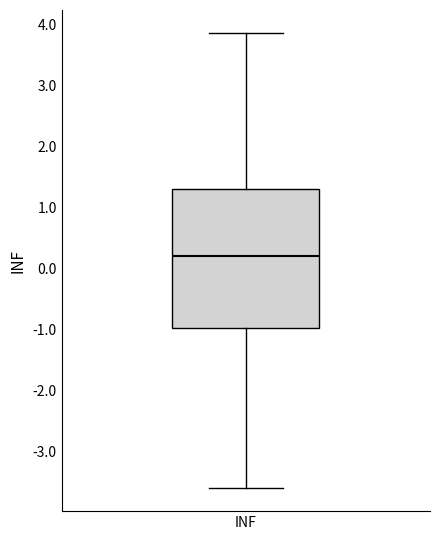

Read this box plot against the y-axis: the position of the median line, the range covered by the box, and the ends of both whiskers. The values are not printed on the chart, so give them approximately, as read against the axis.

median 0.2, box -1.0 to 1.3, whiskers -3.6 to 3.9